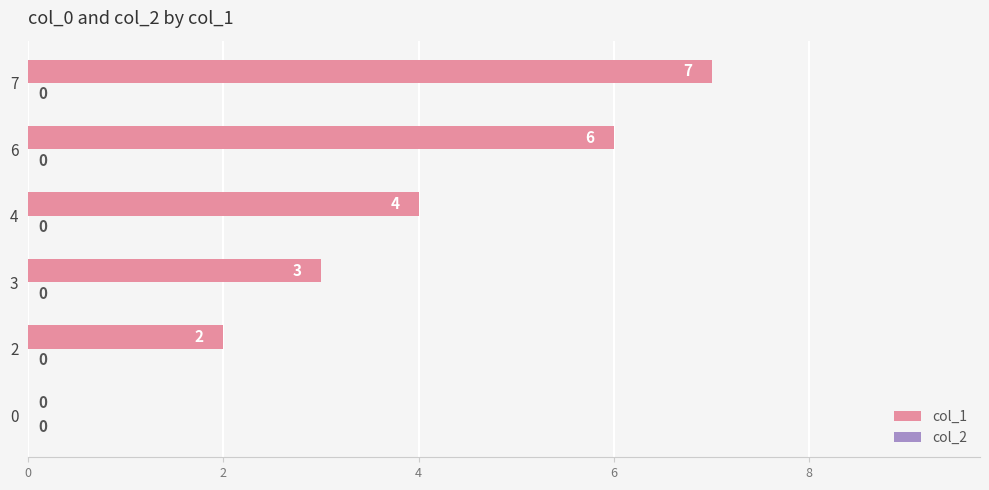

True or false: the data shows -4 at 0.

False